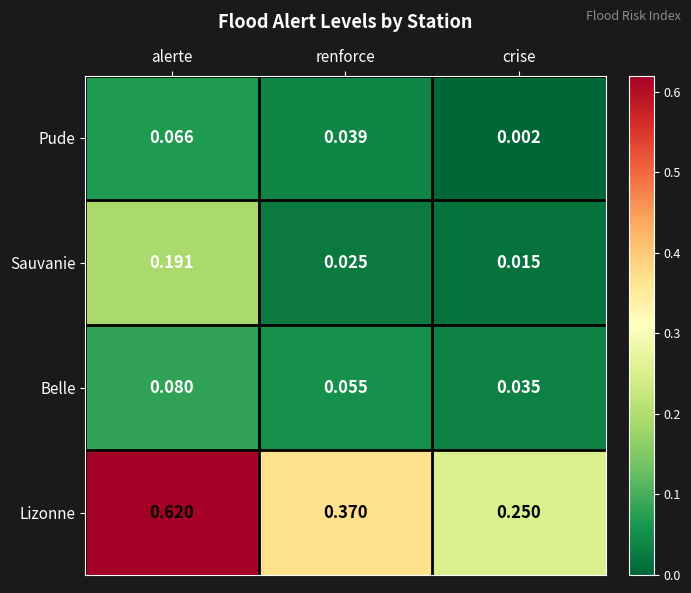

Which series has the largest range (max minus min)?

Lizonne